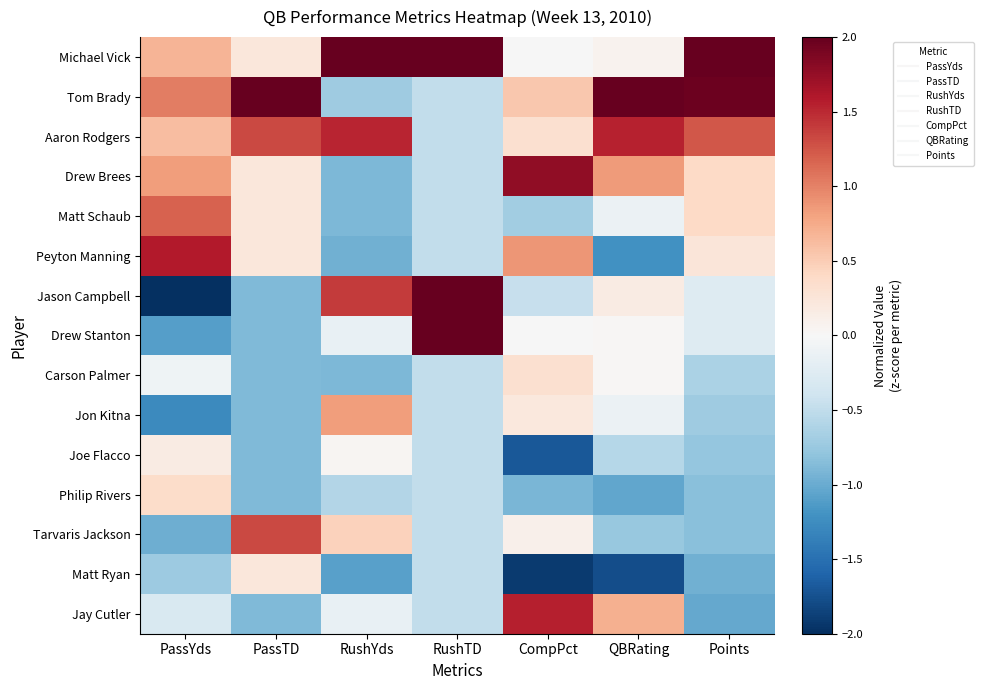

What is the greatest value displayed?

2.0